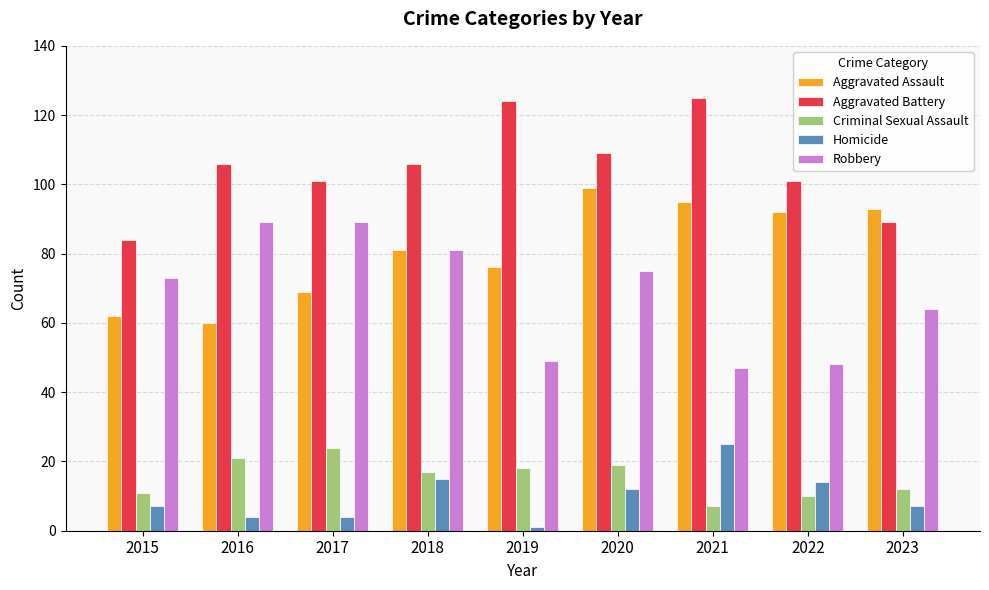

At which category is the sum across all series the highest?

2020